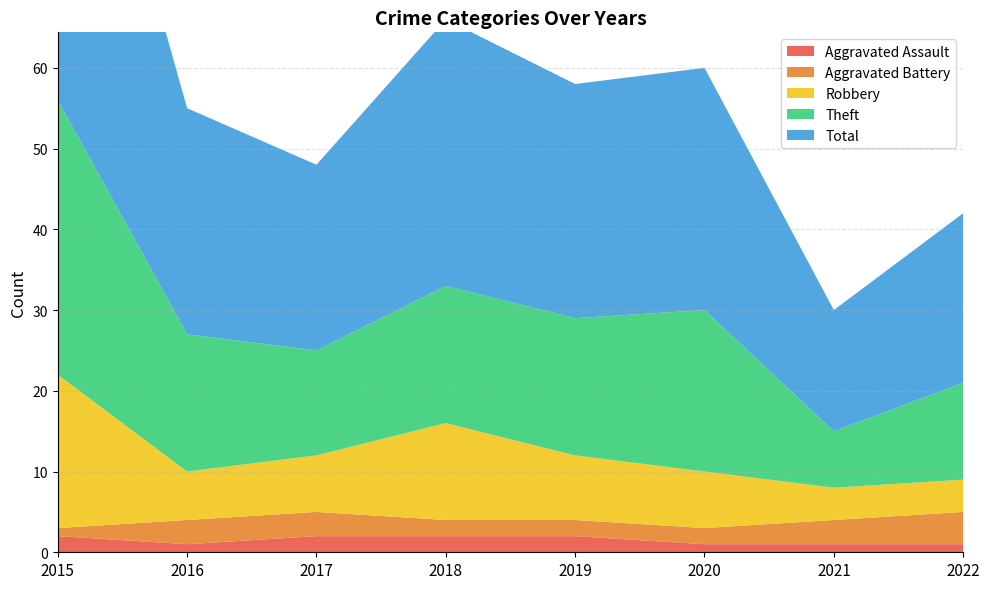

Reading left to right, transcribe all the data shown in this chart.

Aggravated Assault: 2015=2	2016=1	2017=2	2018=2	2019=2	2020=1	2021=1	2022=1
Aggravated Battery: 2015=1	2016=3	2017=3	2018=2	2019=2	2020=2	2021=3	2022=4
Robbery: 2015=19	2016=6	2017=7	2018=12	2019=8	2020=7	2021=4	2022=4
Theft: 2015=34	2016=17	2017=13	2018=17	2019=17	2020=20	2021=7	2022=12
Total: 2015=56	2016=28	2017=23	2018=33	2019=29	2020=30	2021=15	2022=21